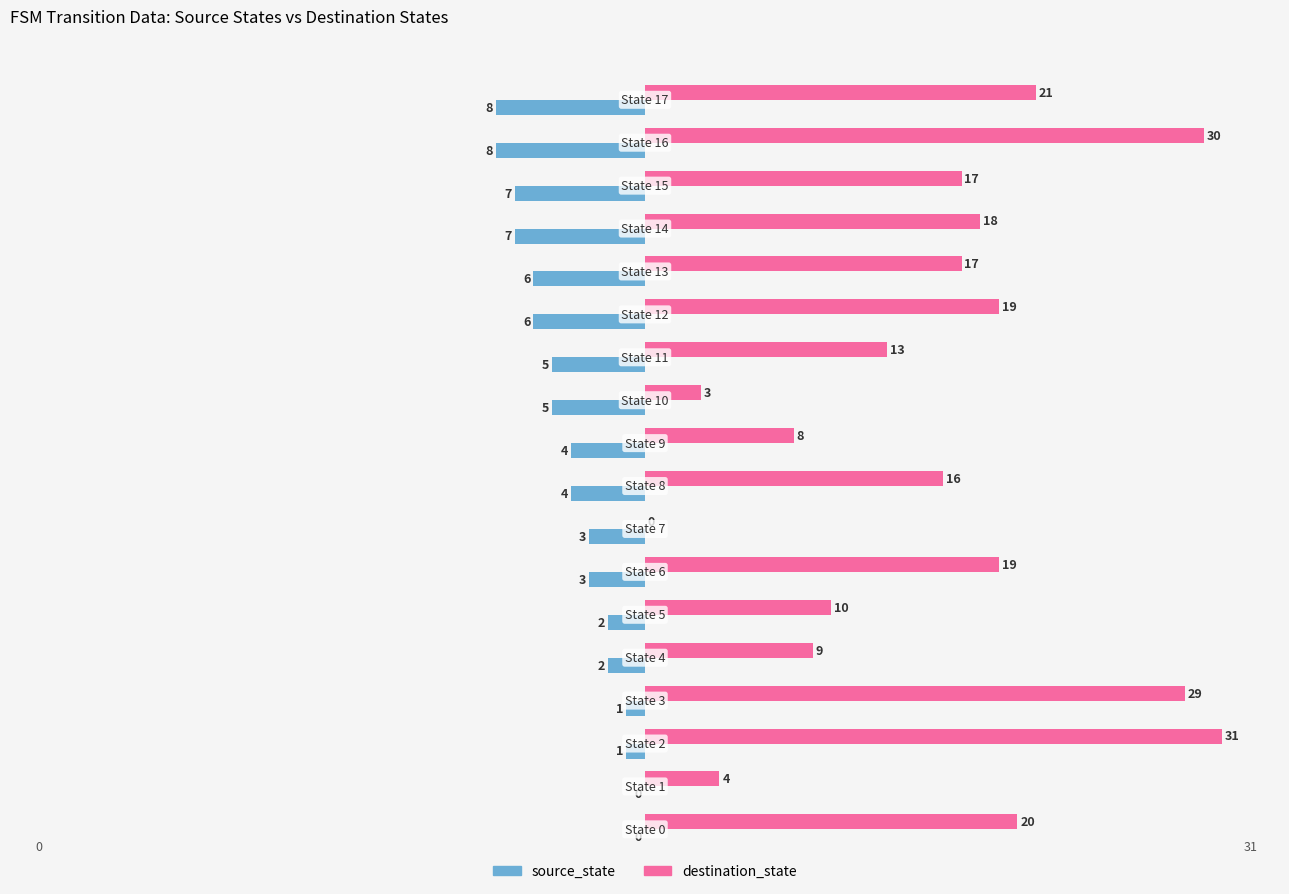

What are all the series names shown in the legend?

source_state, destination_state